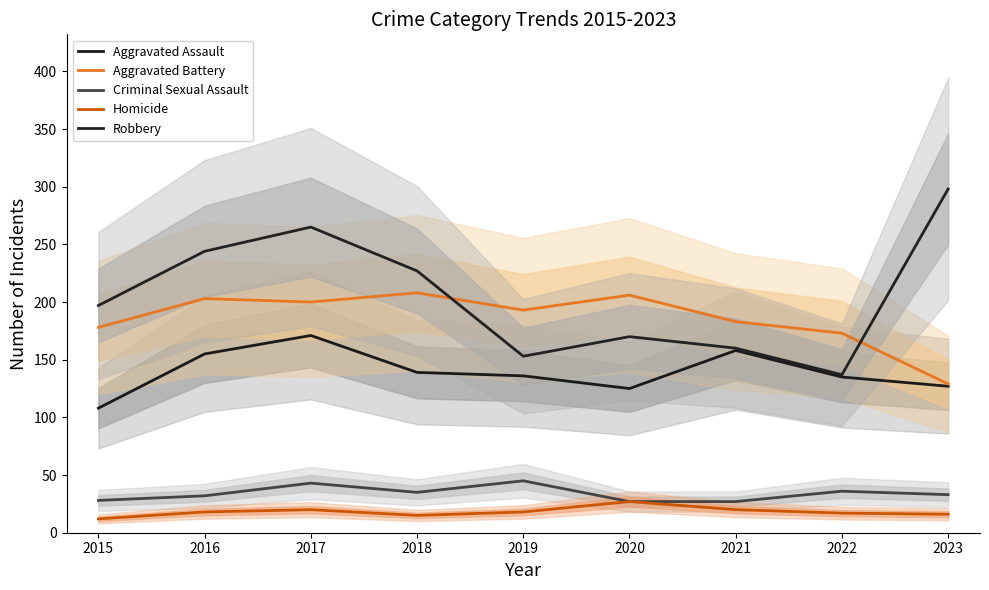

How many categories are shown in the chart?

9